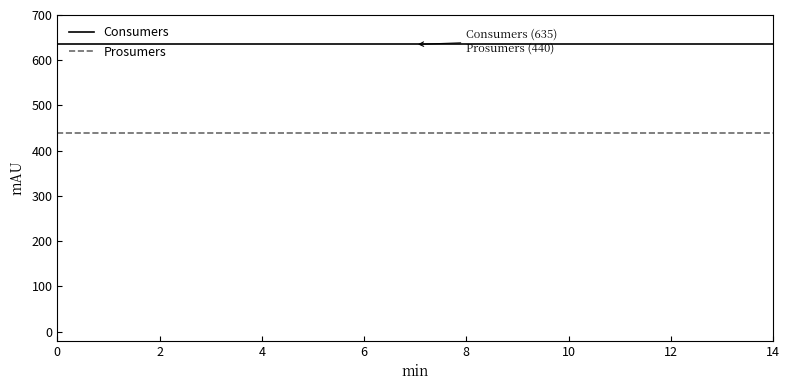

What is the maximum value shown in the chart?

635